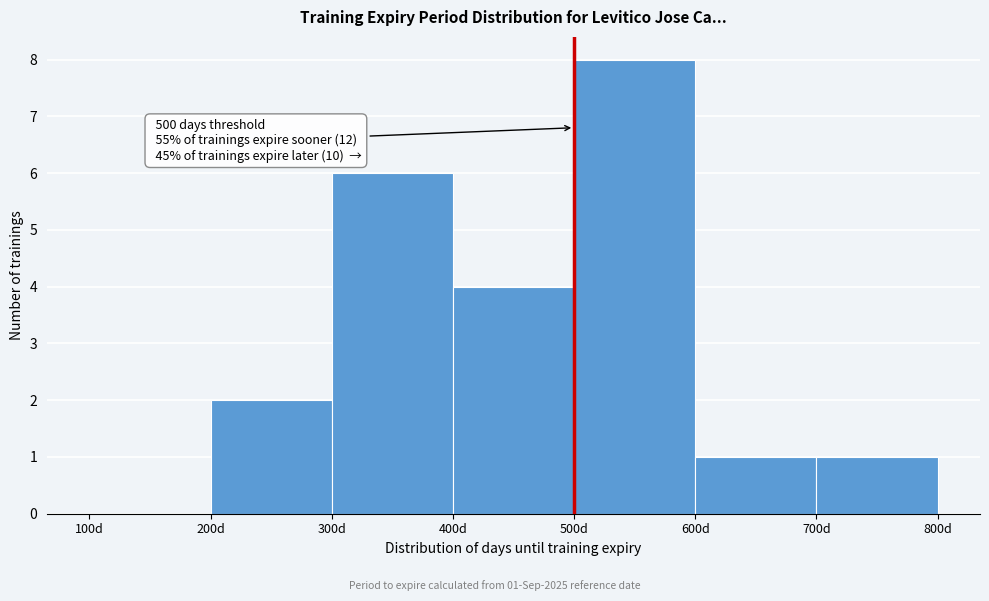

Over which range of the x-axis is the bar tallest?

500 to 600